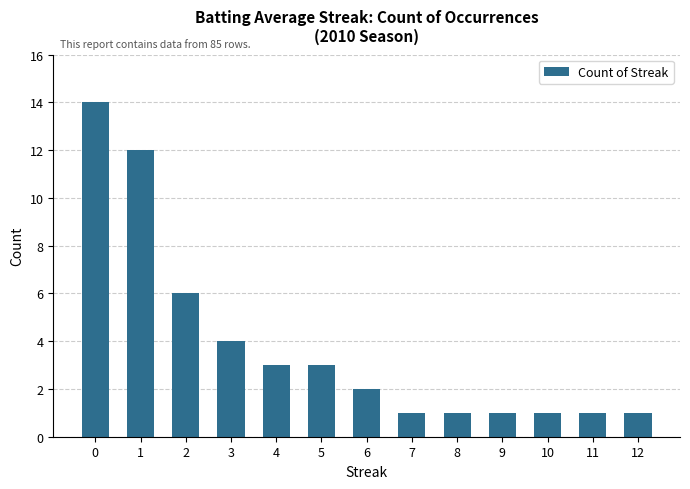

True or false: the data shows 4 at 5.

False